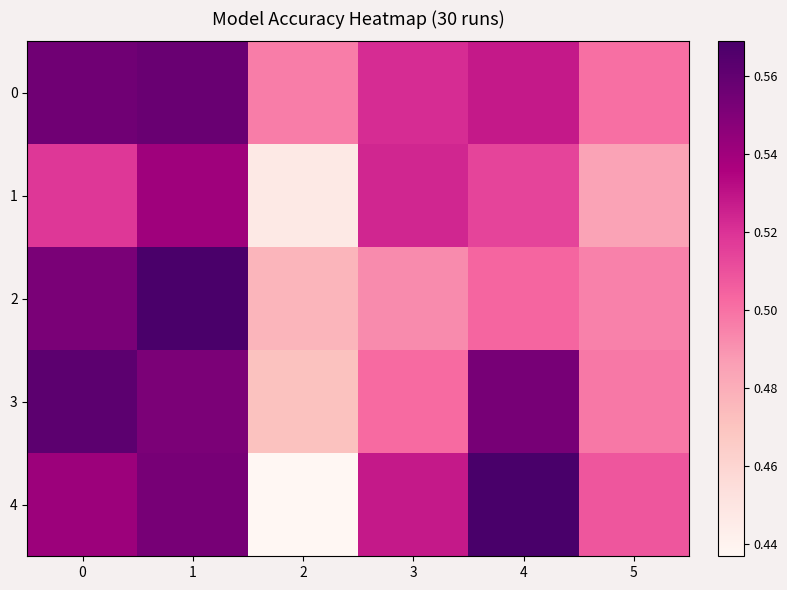

What is the smallest value displayed?

0.4